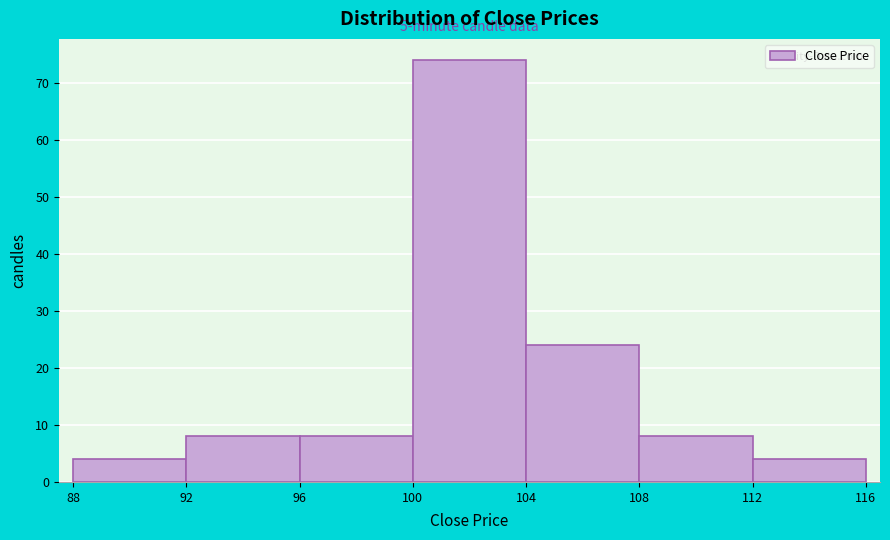

Which range on the x-axis has the tallest bar?

100 to 104